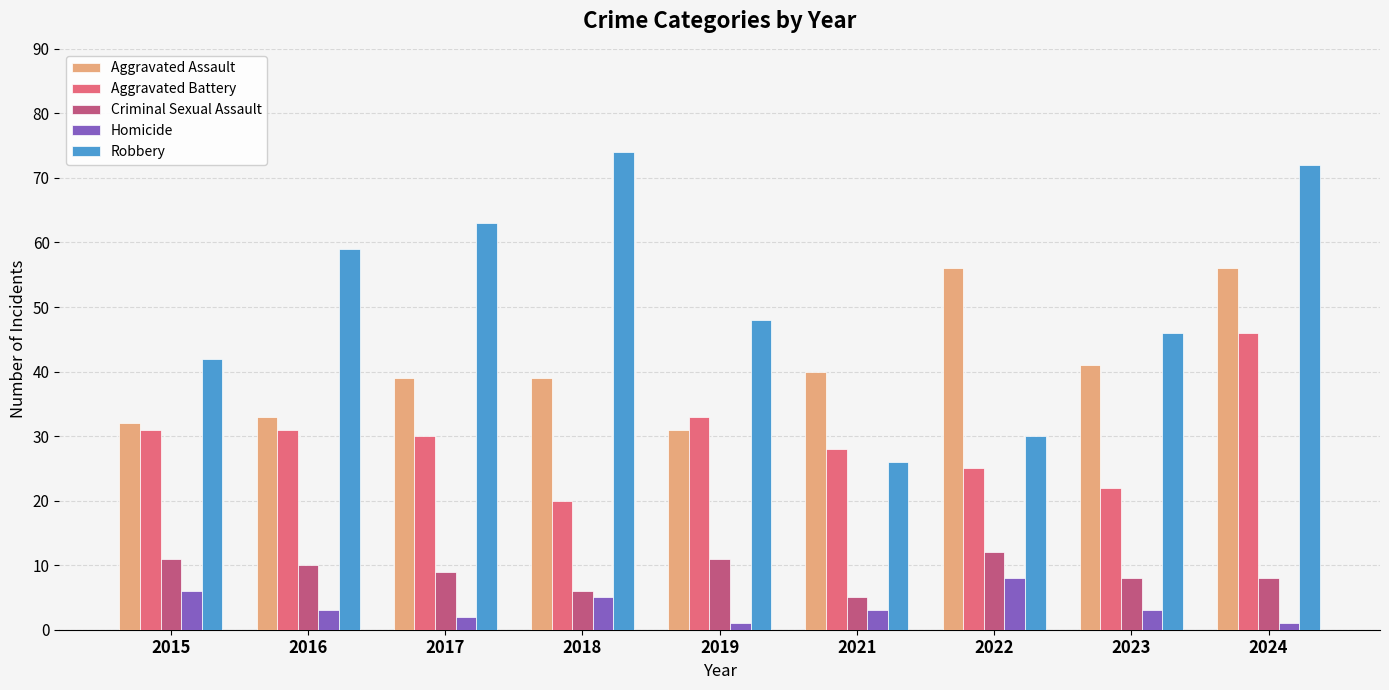

How many data points in Criminal Sexual Assault are less than 9?

4